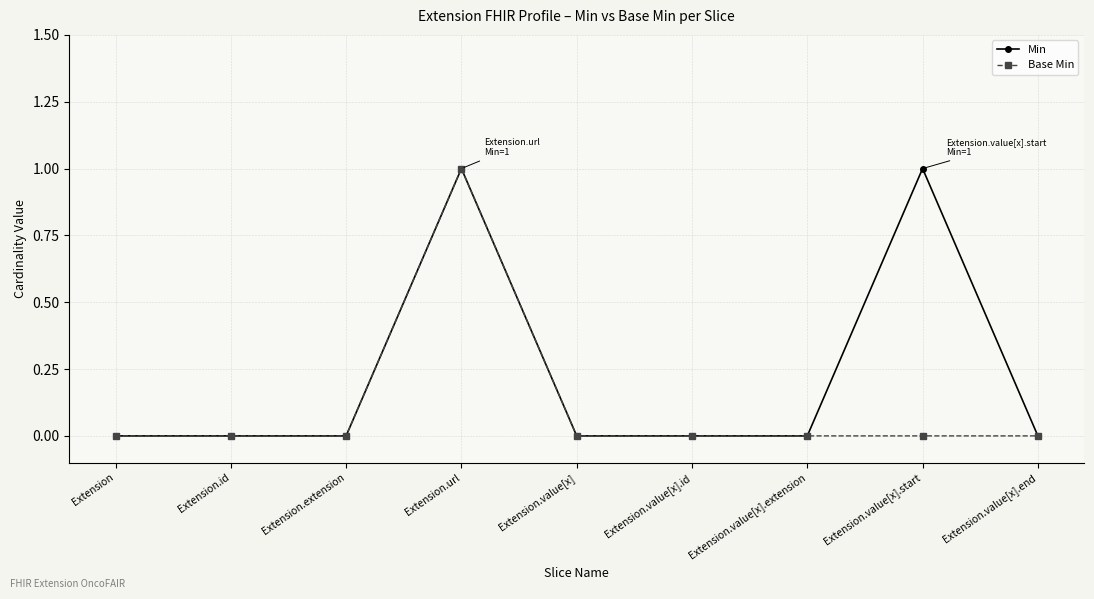

What position from the right is Extension.url?

6